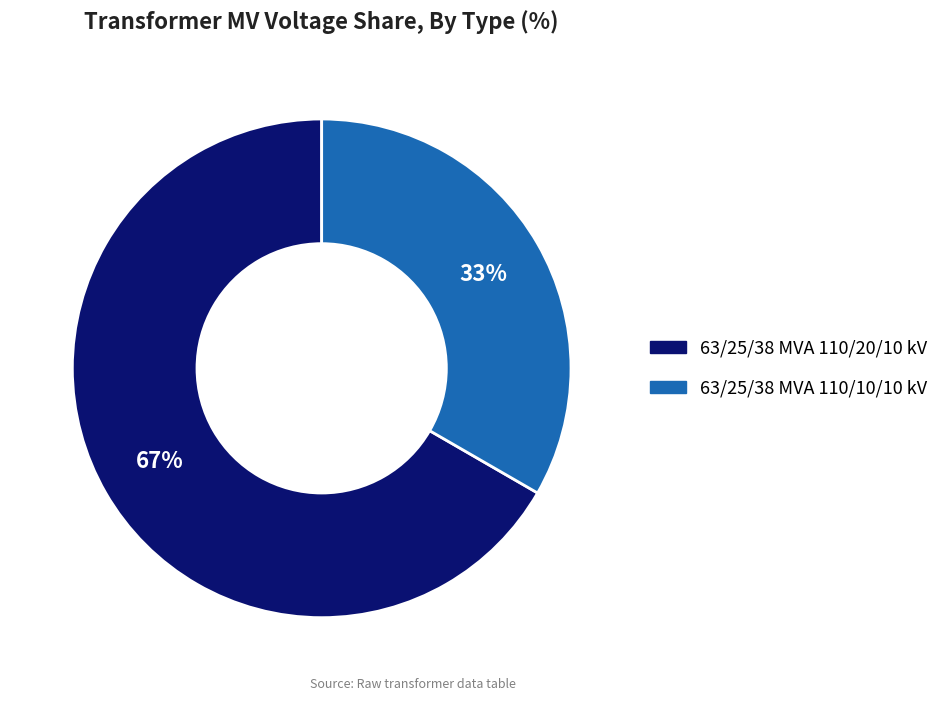

Count the number of slices in the pie.

2